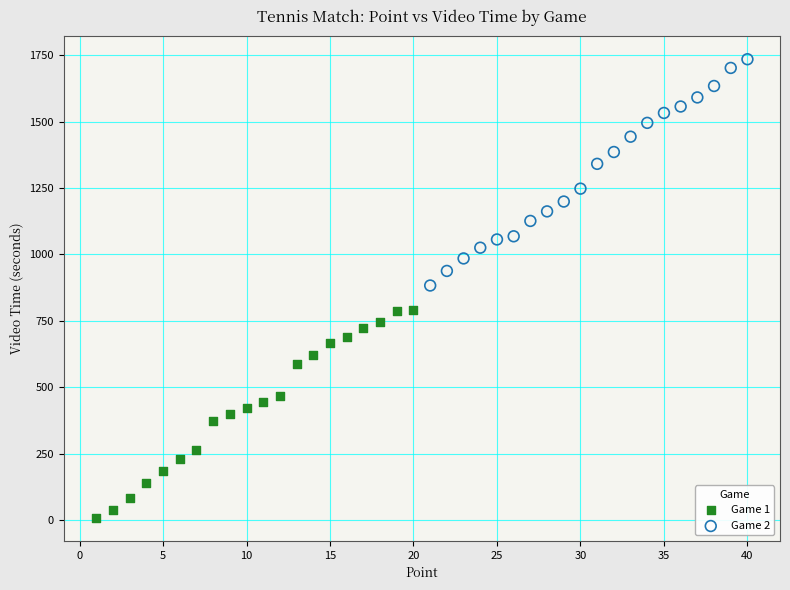

Which series reaches the minimum Y coordinate?

Game 1